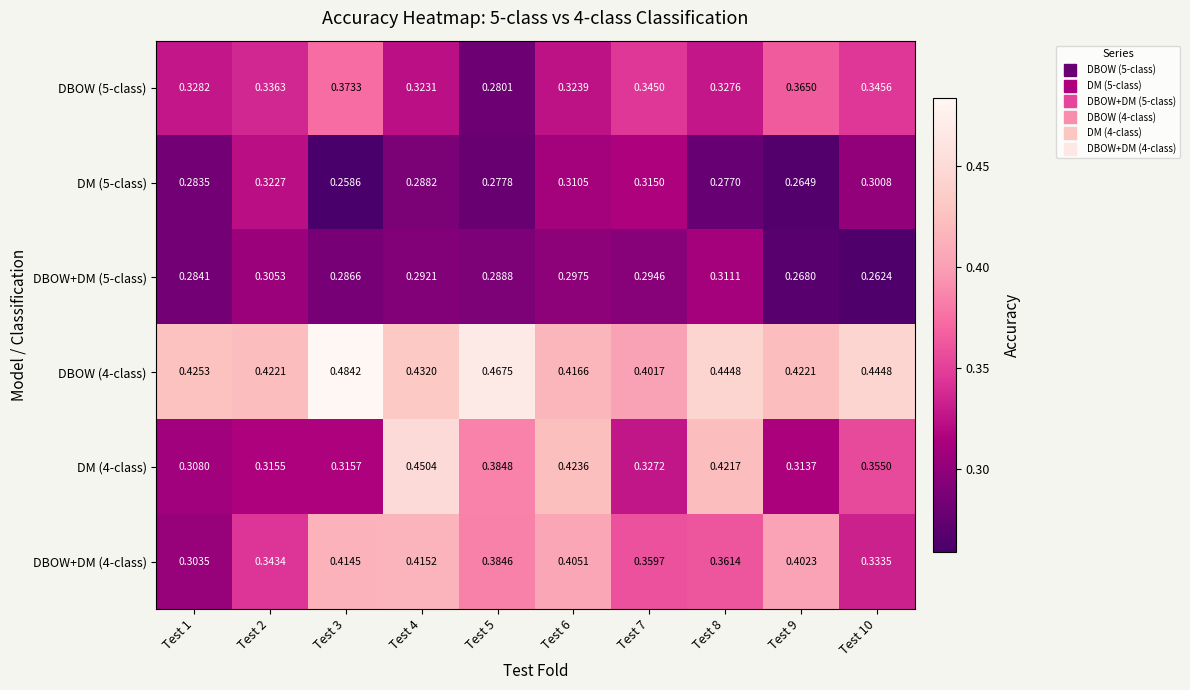

What is the spread (max minus min) of values at Test 4?

0.2